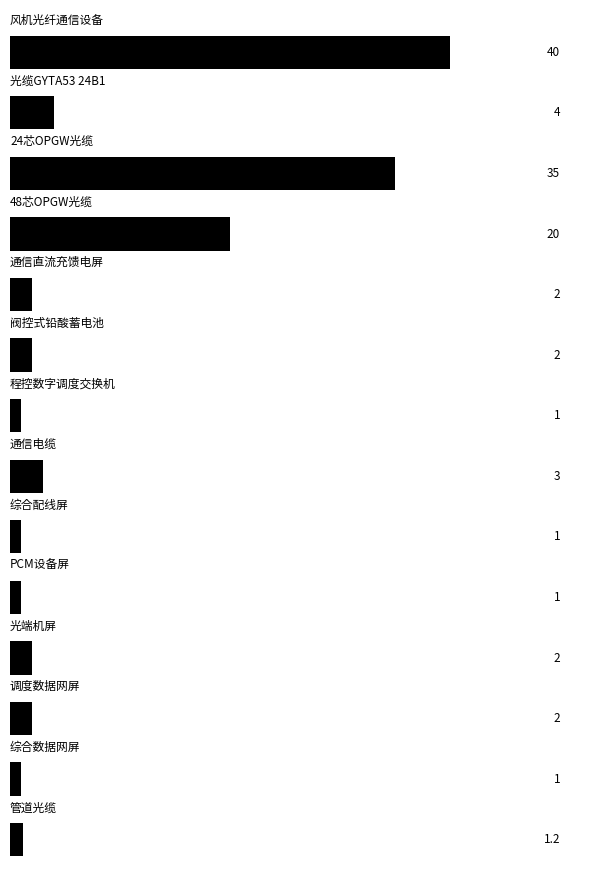

What is the smallest value displayed?

1.0